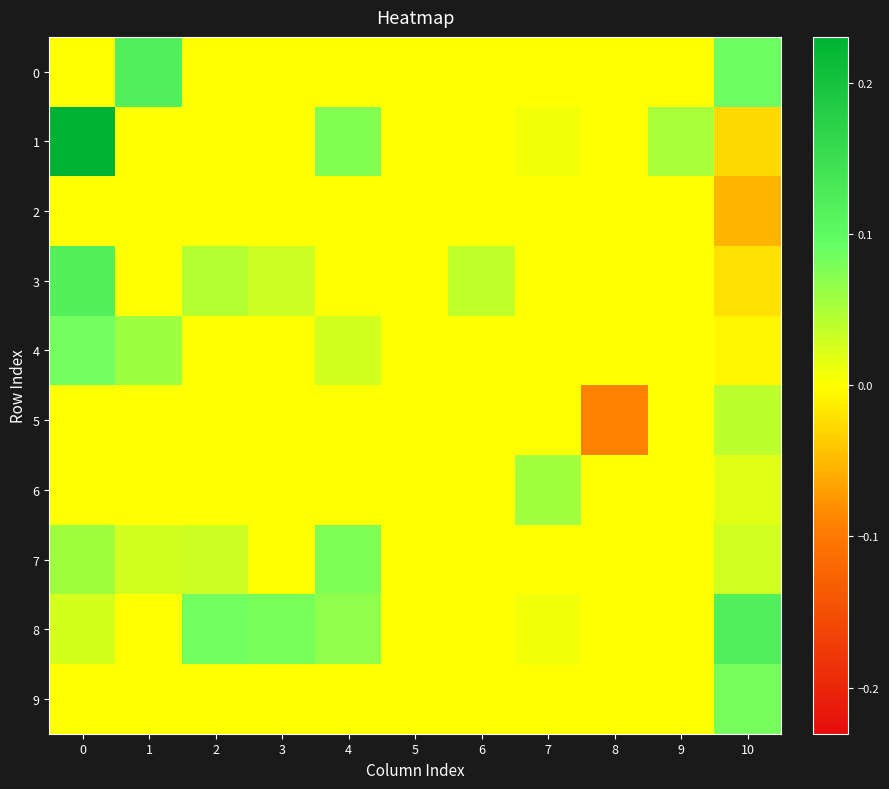

At how many categories does at least one series exceed 0?

9